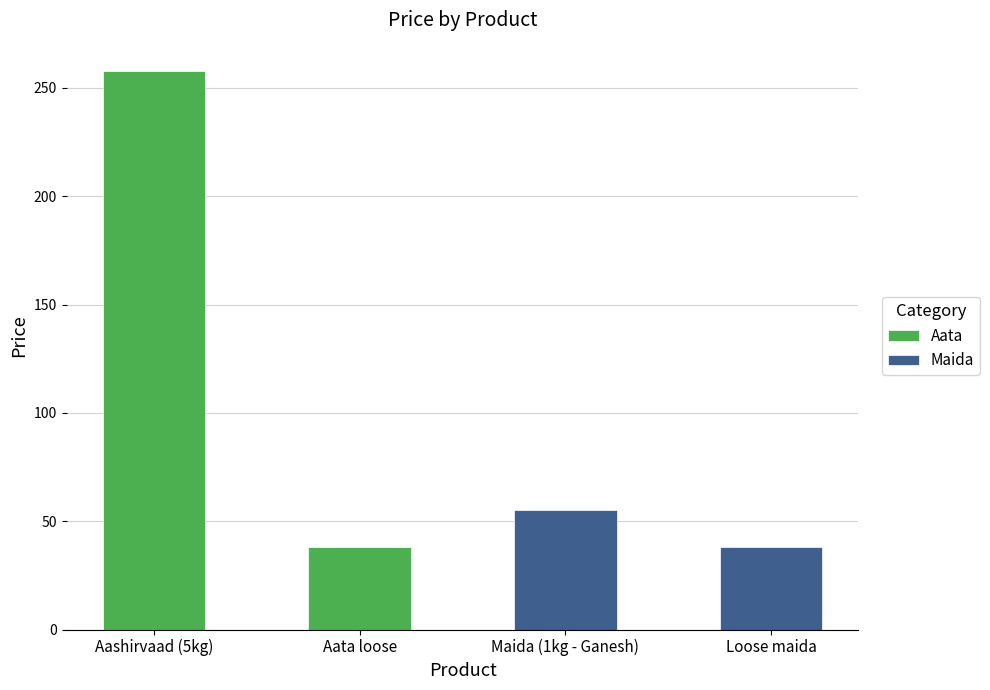

The value at Aashirvaad (5kg) is 452. True or false?

False